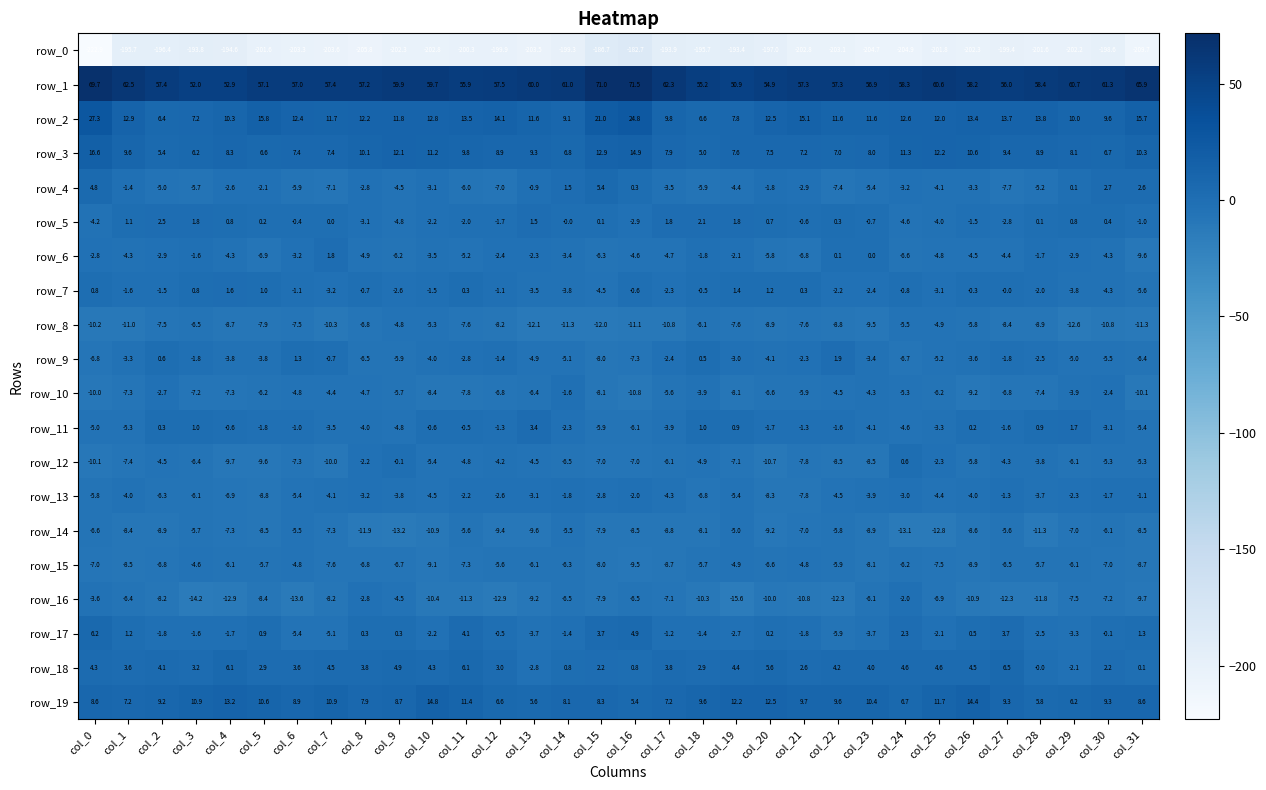

Which series has the widest spread of values?

row_0